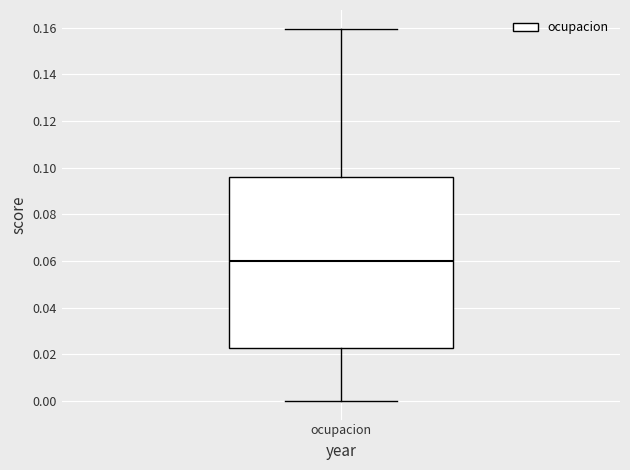

Transcribe this box plot: give where the median line is, the range the box spans, and where the two whiskers end, as read against the y-axis. The values are not printed on the chart, so give them approximately, as read against the axis.

median 0.060, box 0.022 to 0.096, whiskers 0.000 to 0.160